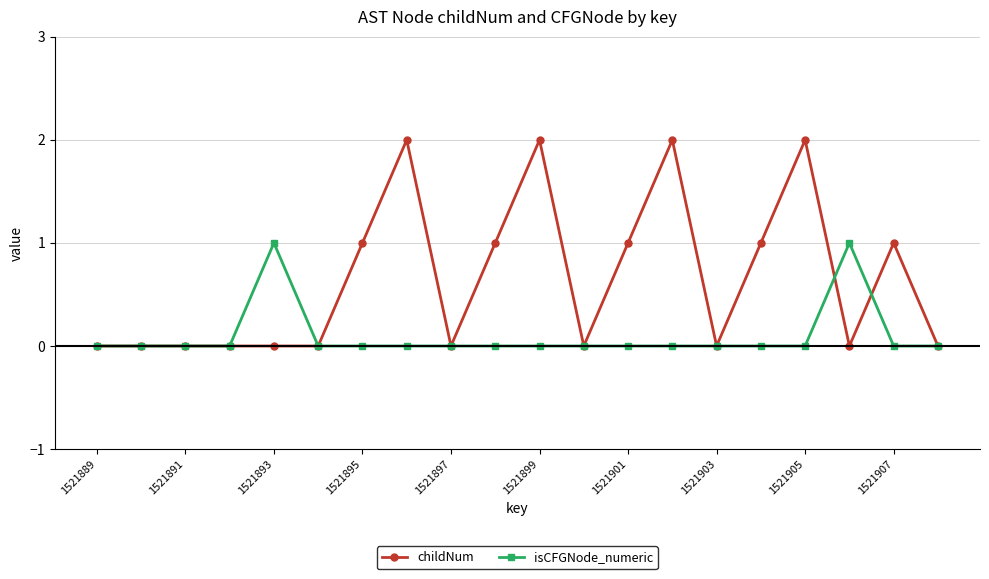

In isCFGNode_numeric, how many points are higher than both neighbors (excluding endpoints)?

2